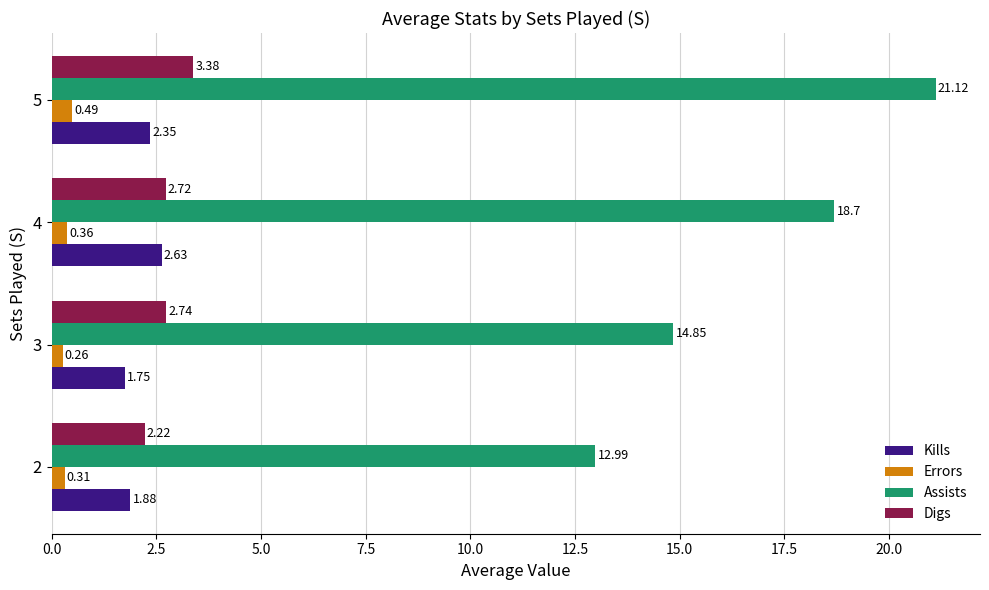

At which category does the chart reach its minimum across all series?

3